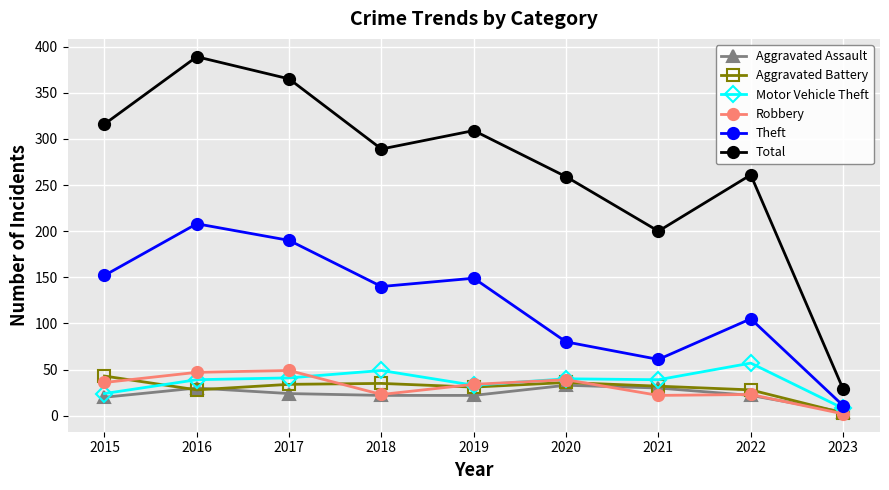

Read the Aggravated Assault value at 2020, to the nearest 5.

35